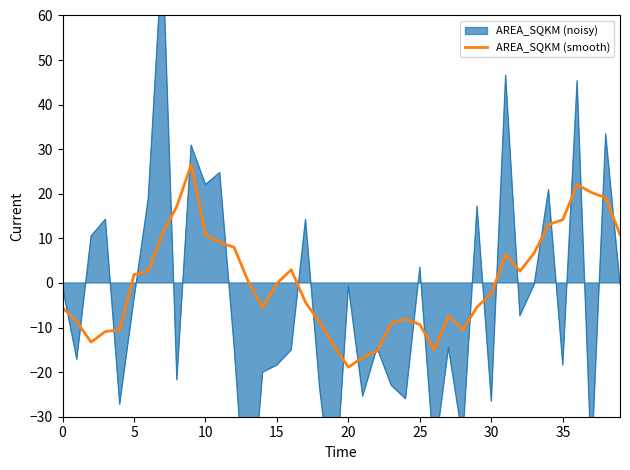

What is the highest value of the AREA_SQKM (smooth) series?

26.6